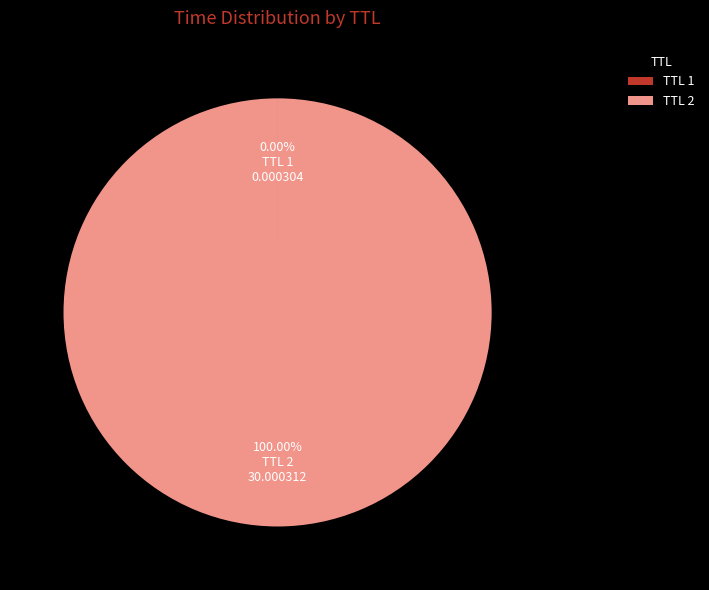

Which category has the biggest portion of the pie?

TTL 2